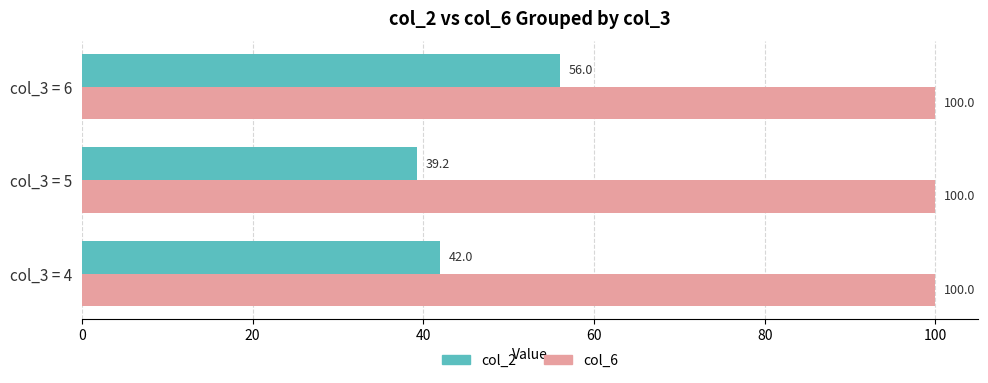

What is the minimum value for col_6?

100.0